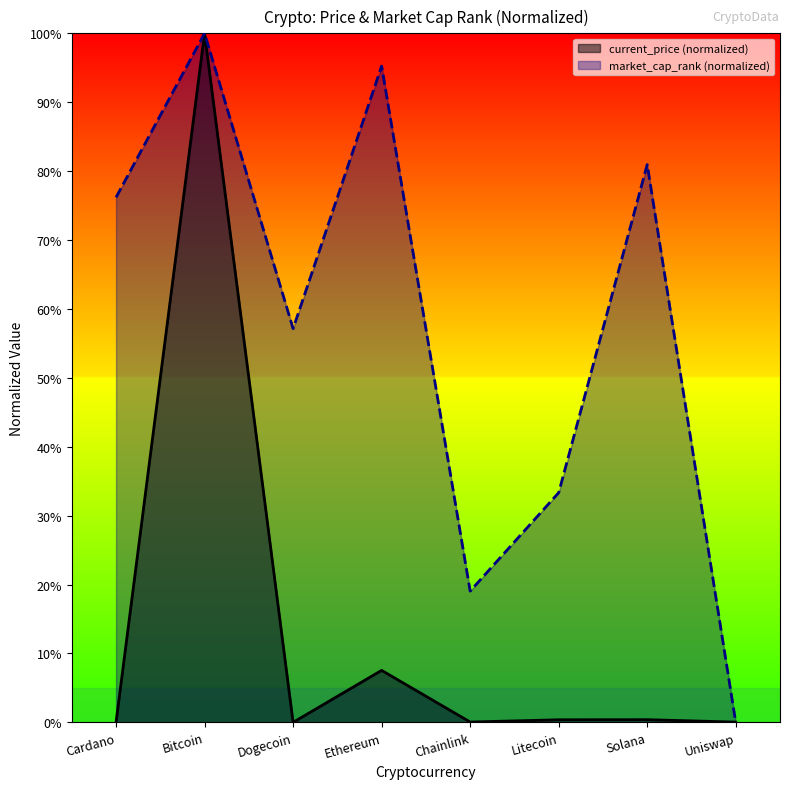

Does the chart have visible grid lines?

No